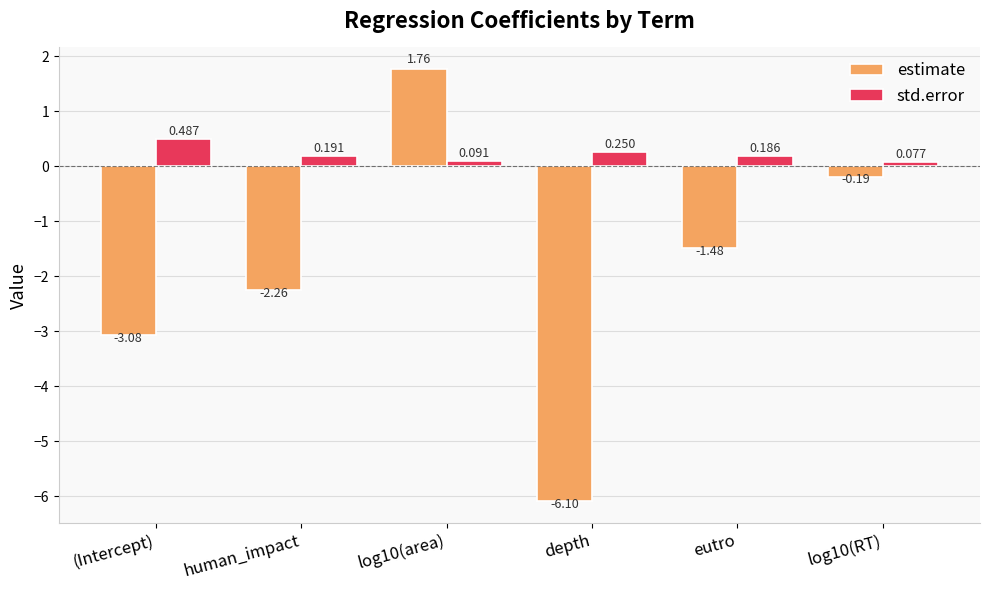

What is the difference between the highest and lowest values at depth?

6.3